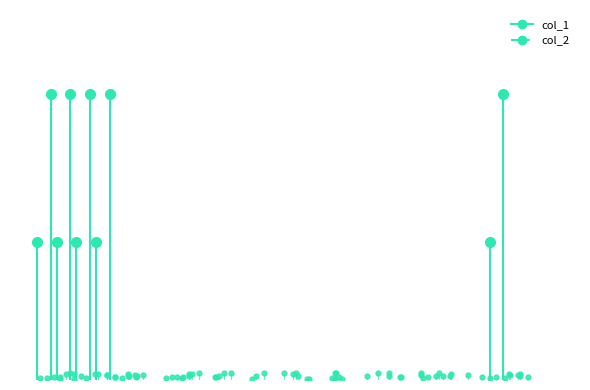

Which label corresponds to the largest value in the chart?

23